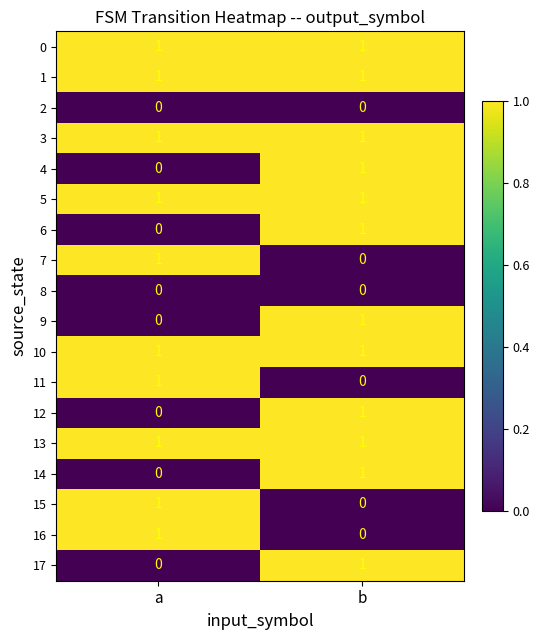

Which category has the highest value in the 7 series?

a